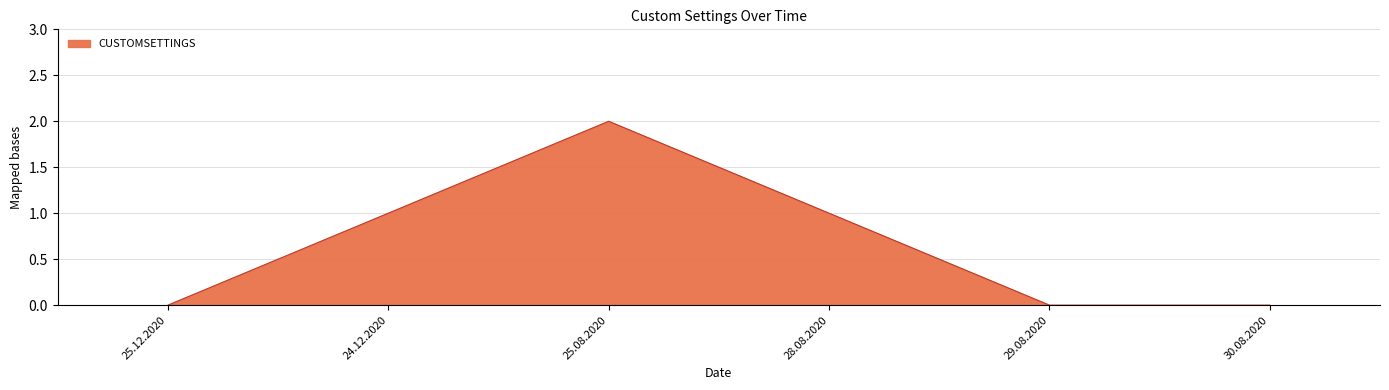

Which category has the highest value across all series?

25.08.2020